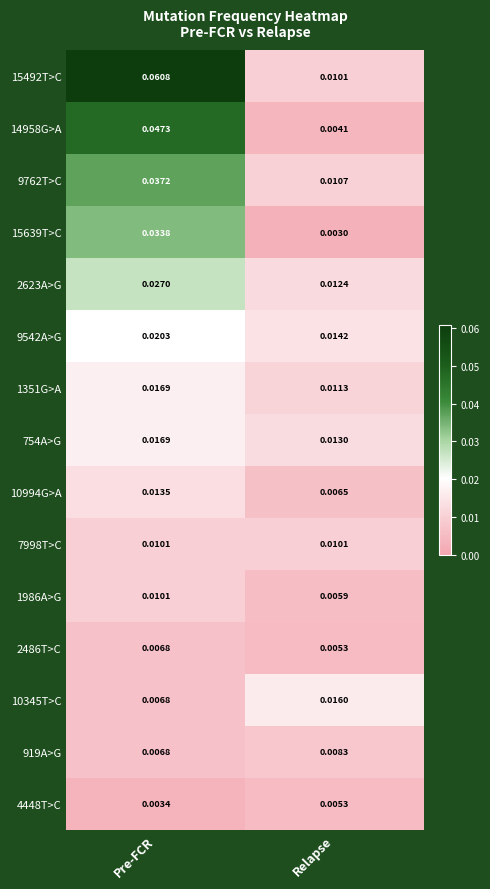

Which series has the widest spread of values?

15492T>C